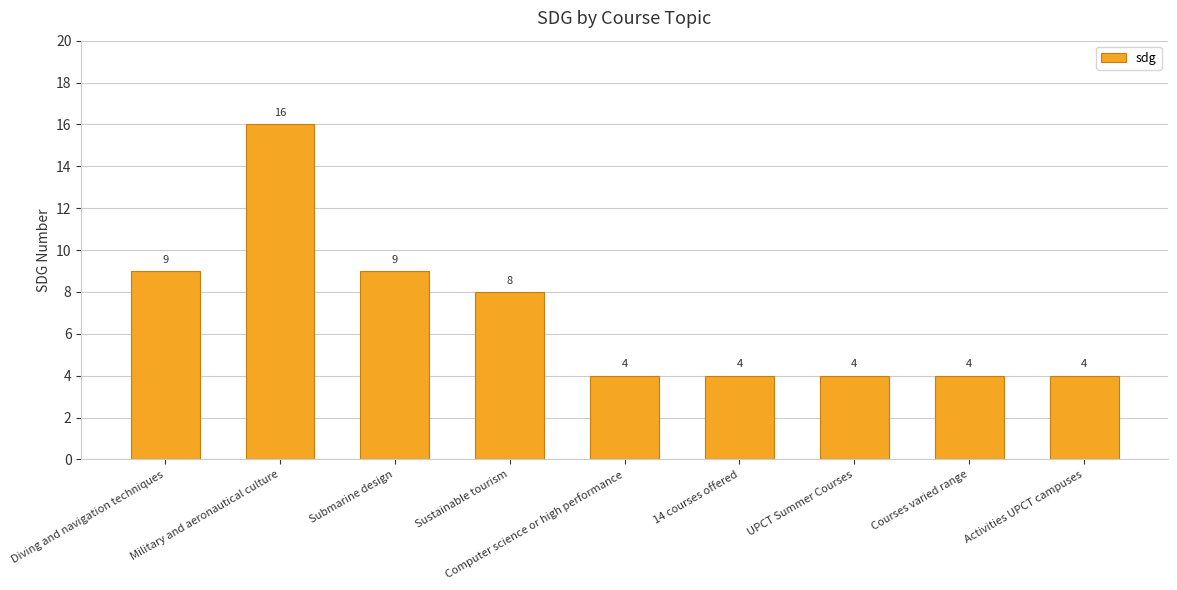

What is the difference between the maximum and minimum values?

12